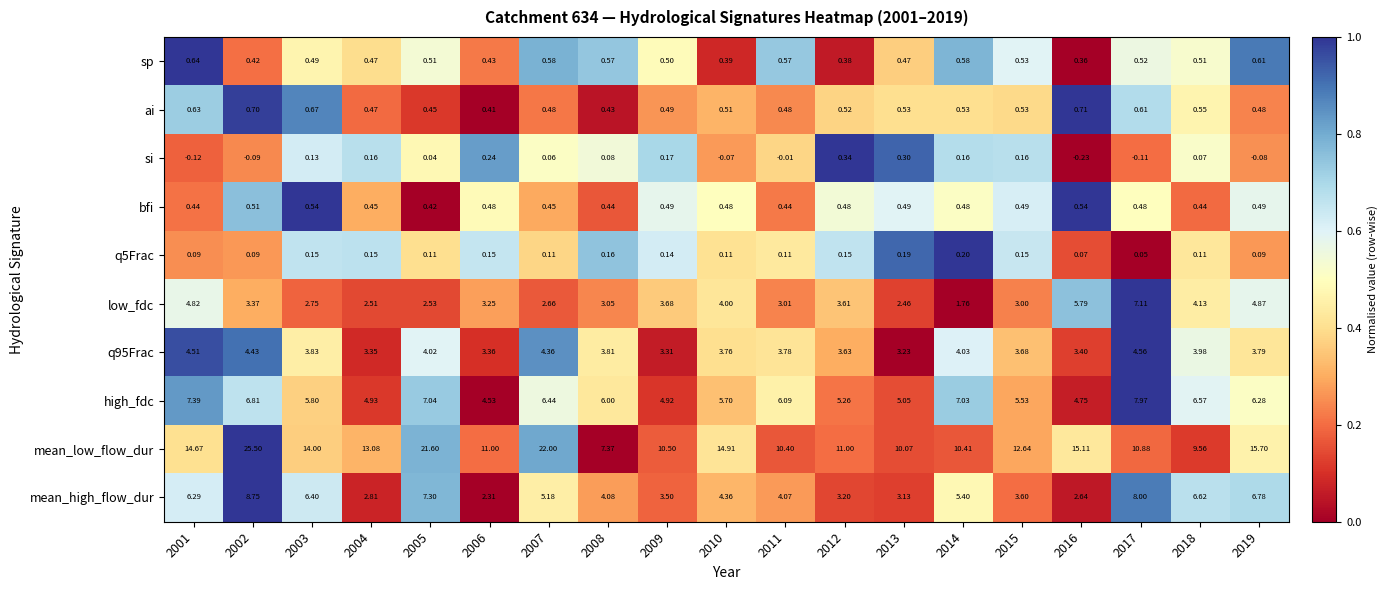

Which series changed the most between 2015 and 2019?

mean_high_flow_dur